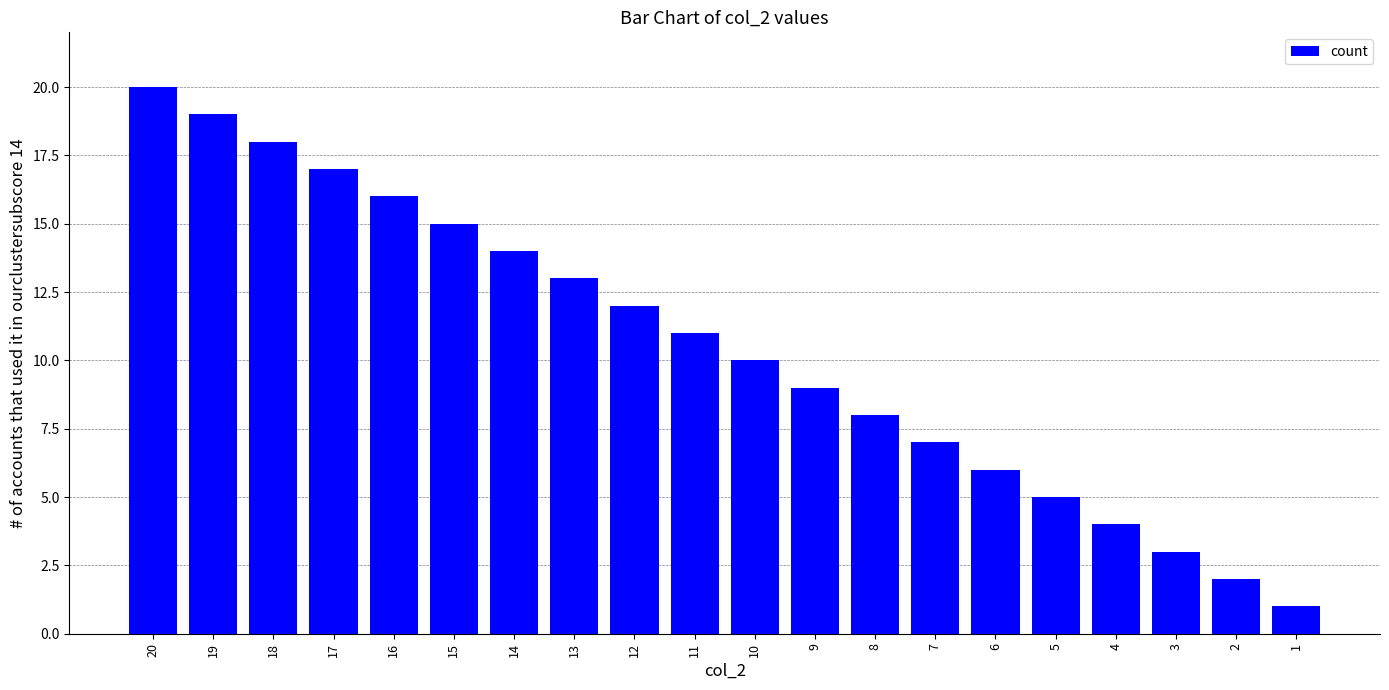

Is it true that the value at 1 is 1?

True